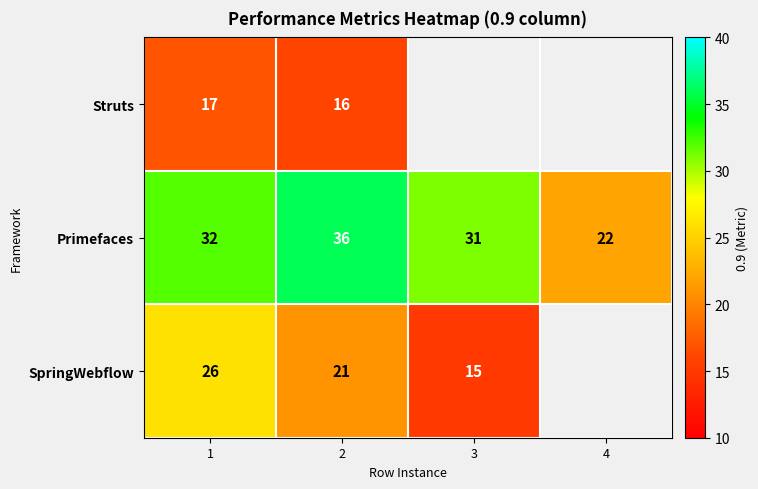

How many data points does each series have?

4